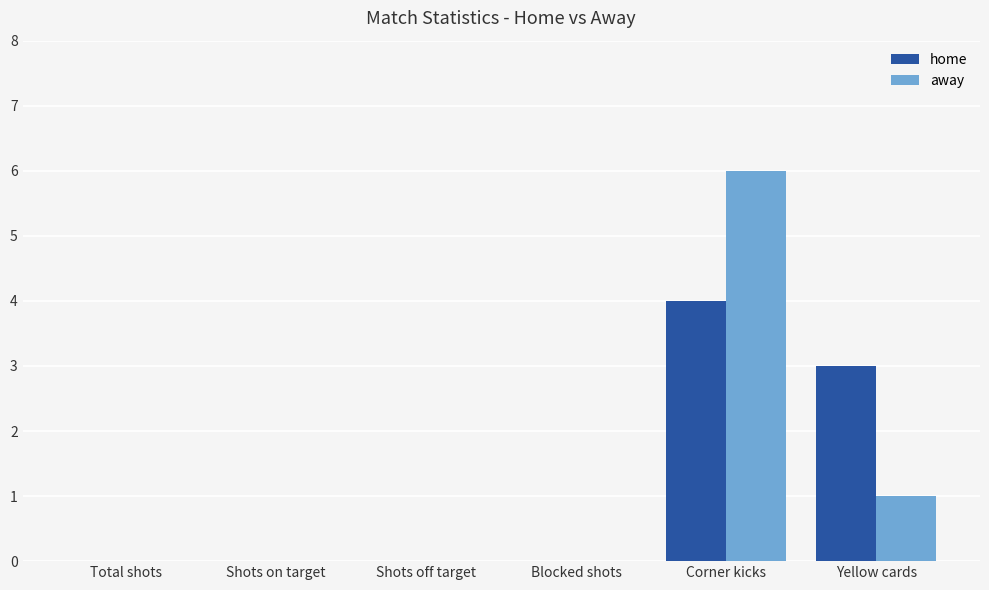

The value of away at Shots off target is 0. True or false?

True